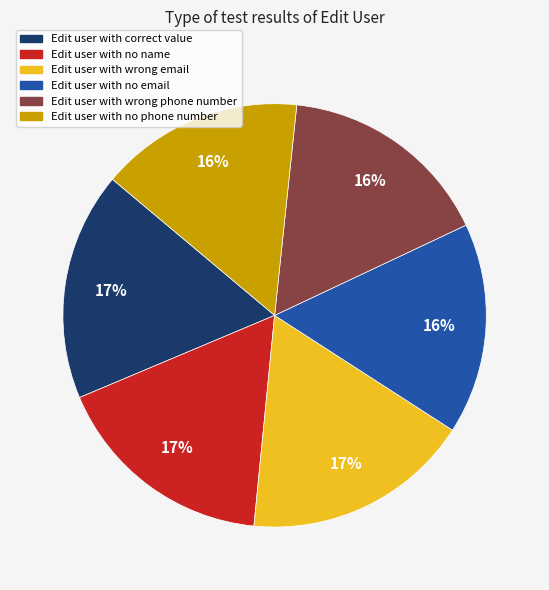

To the nearest percent, what is the average slice percentage?

17%